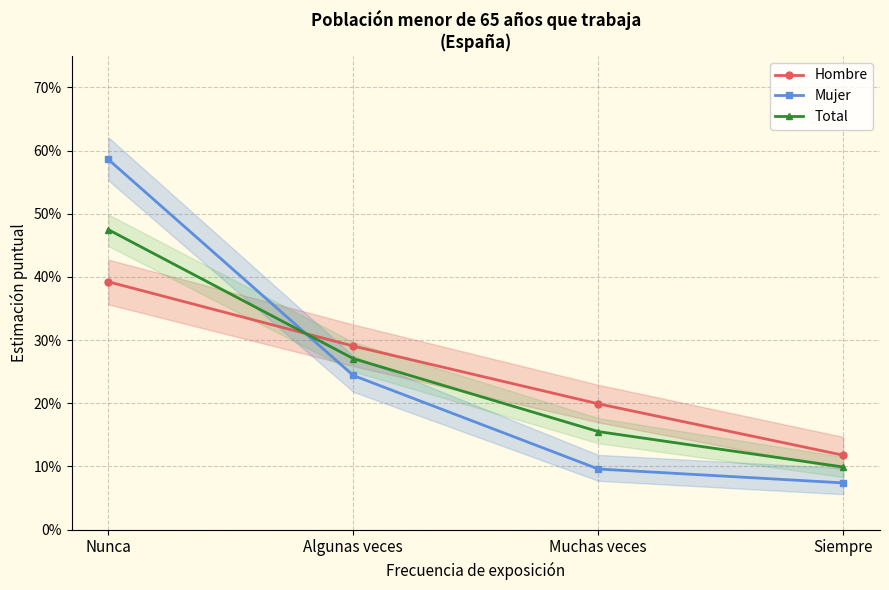

List the series in order of their peak value, highest first.

Mujer, Total, Hombre